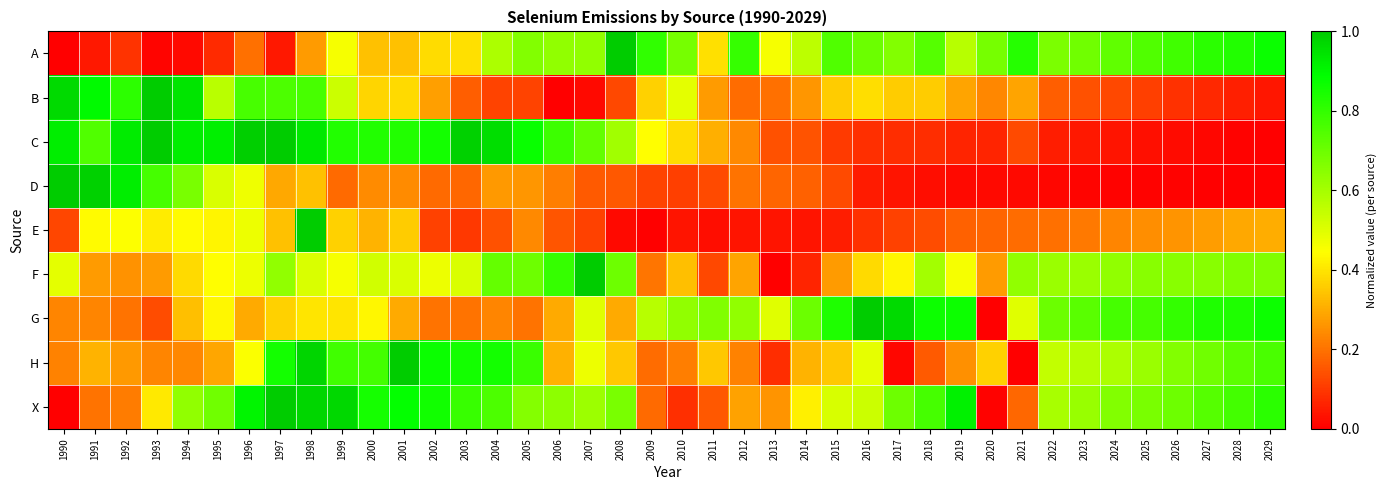

Count the number of data series in this chart.

9